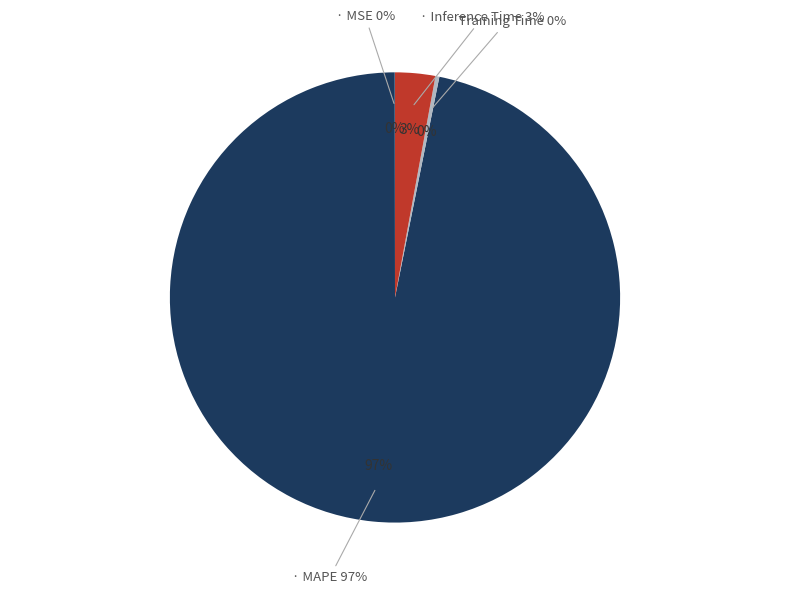

To the nearest percent, what is the difference between the largest and smallest slice percentages?

97%